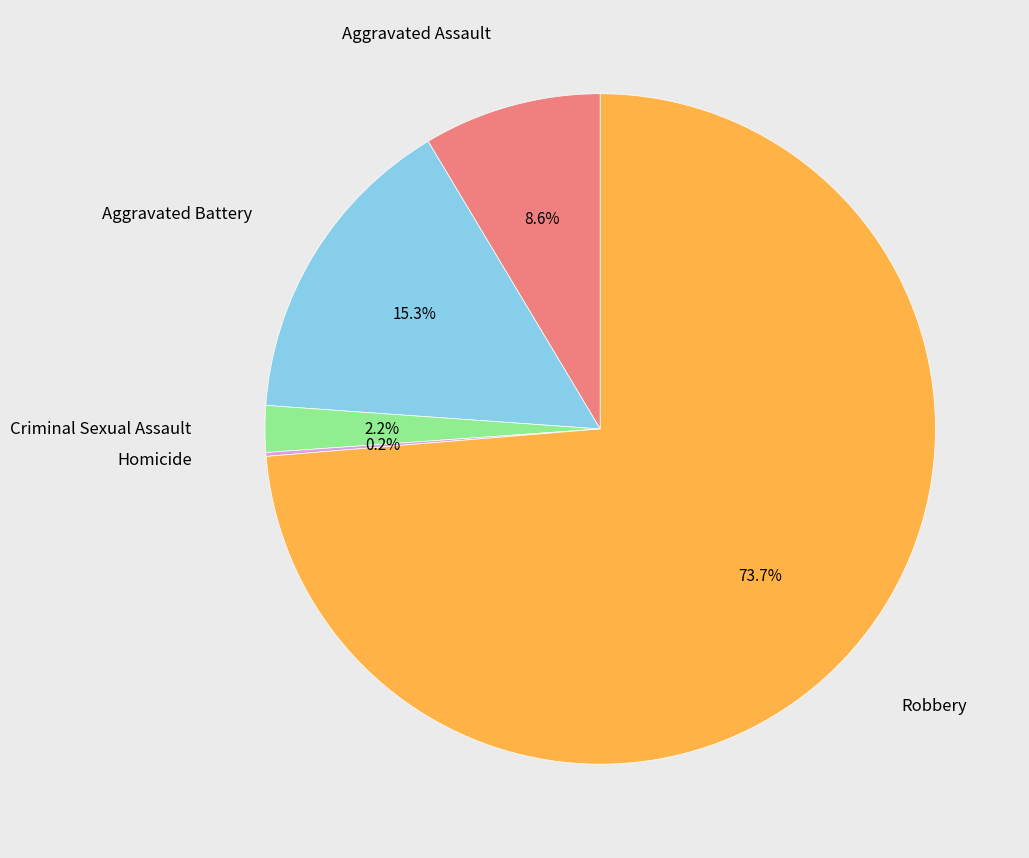

Is there any slice that represents more than half of the pie?

Yes